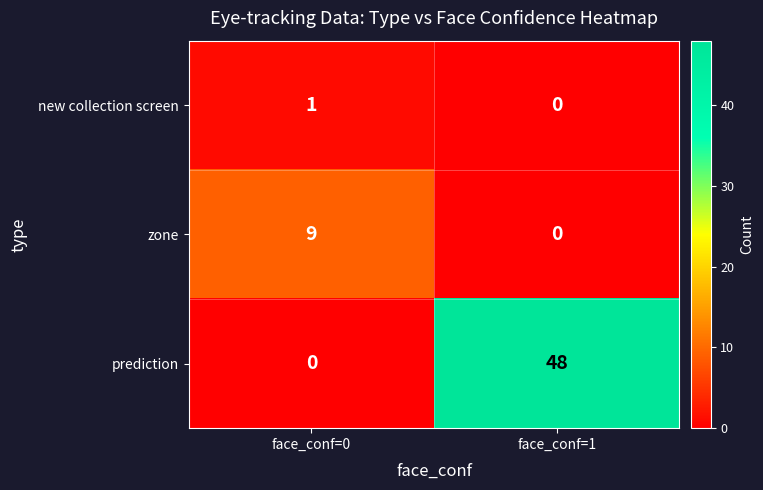

Rank the categories by prediction value from highest to lowest.

face_conf=1, face_conf=0